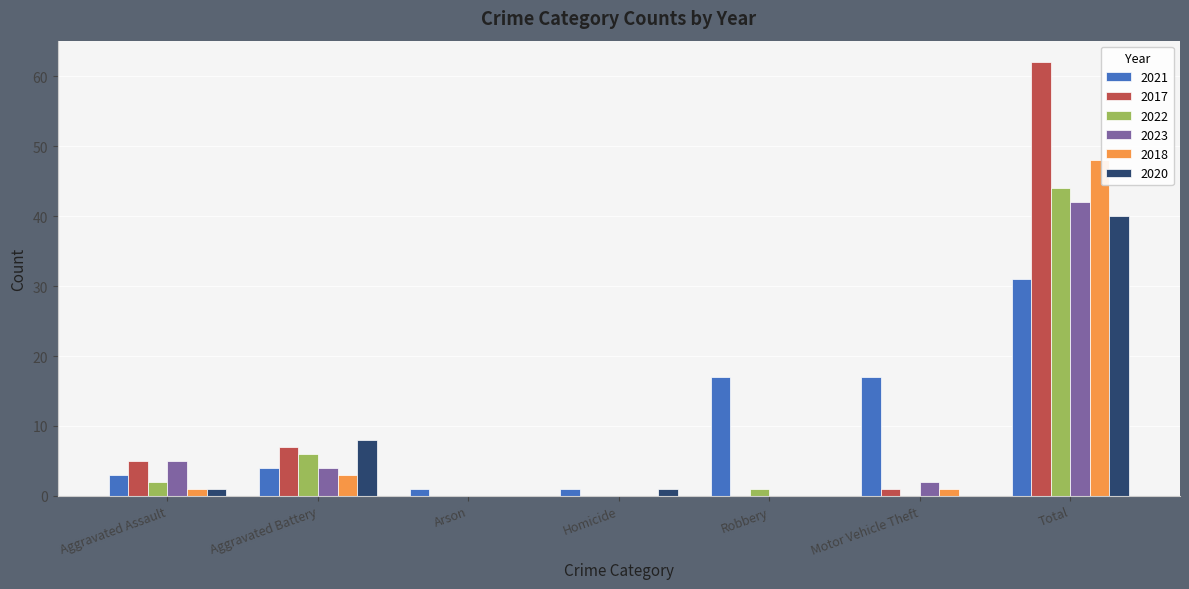

Where is 2022 nearest to the value 22?

Aggravated Battery